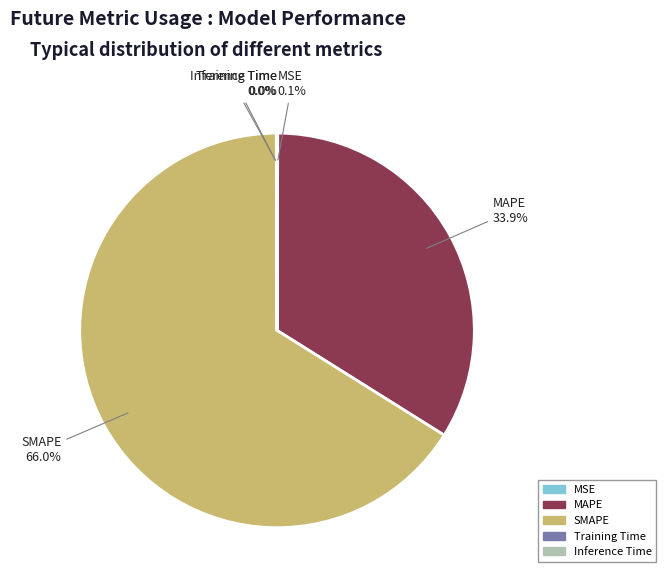

What is the majority slice?

SMAPE